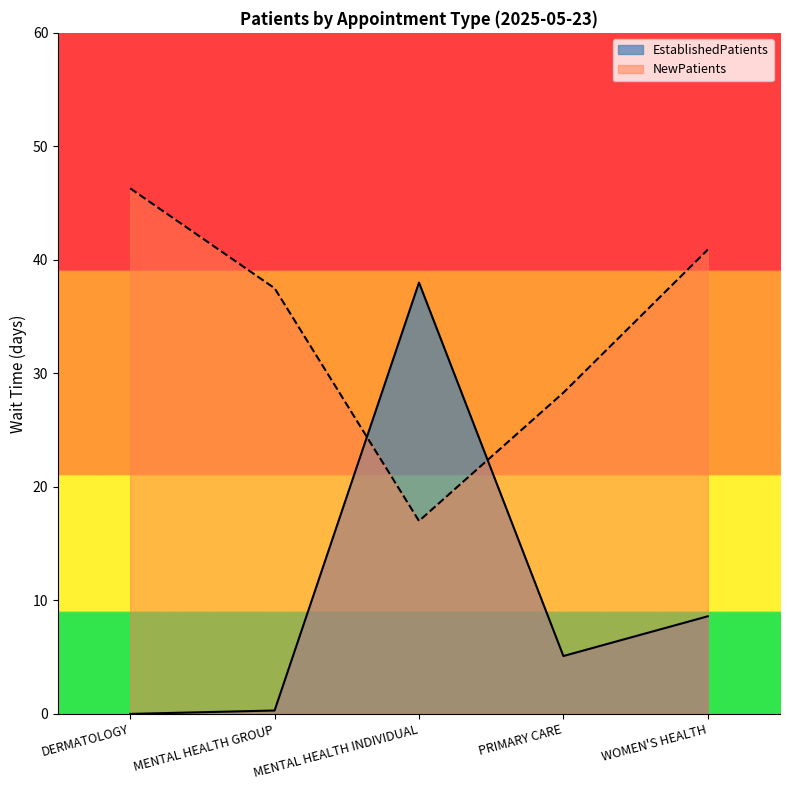

After their last crossing, which series has the higher values: NewPatients or EstablishedPatients?

NewPatients